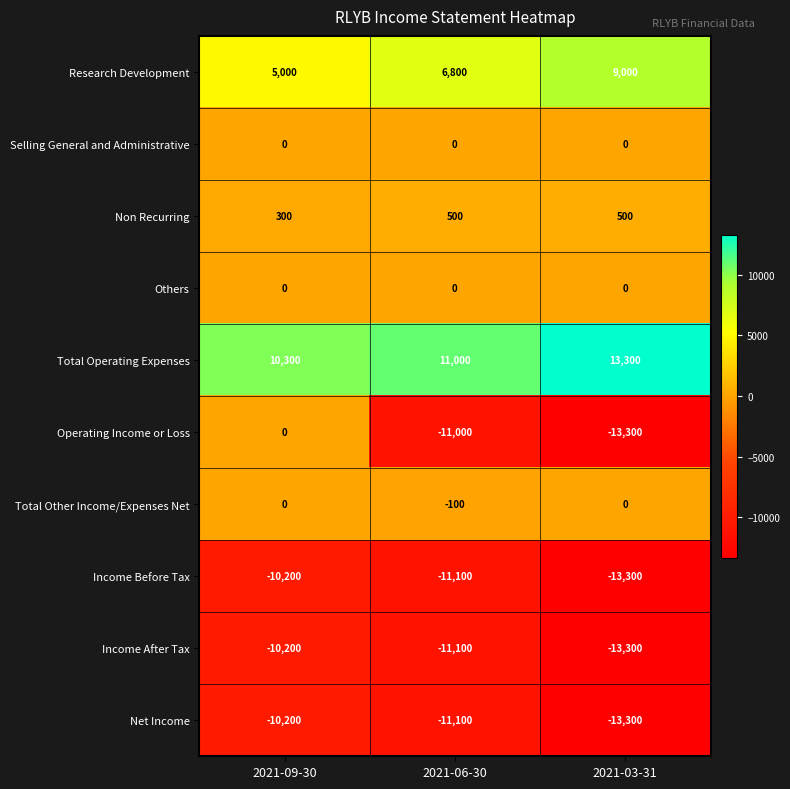

What is the difference between the highest and lowest values at 2021-03-31?

26600